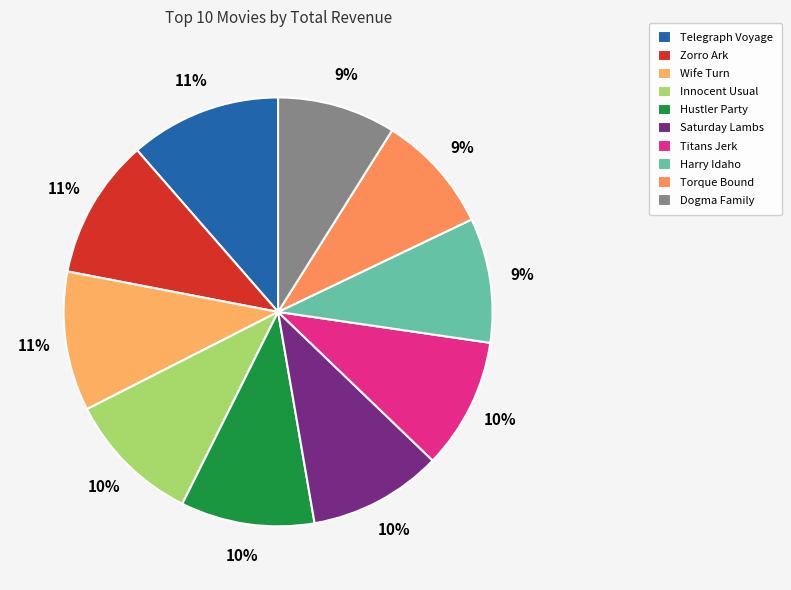

Count the number of slices in the pie.

10